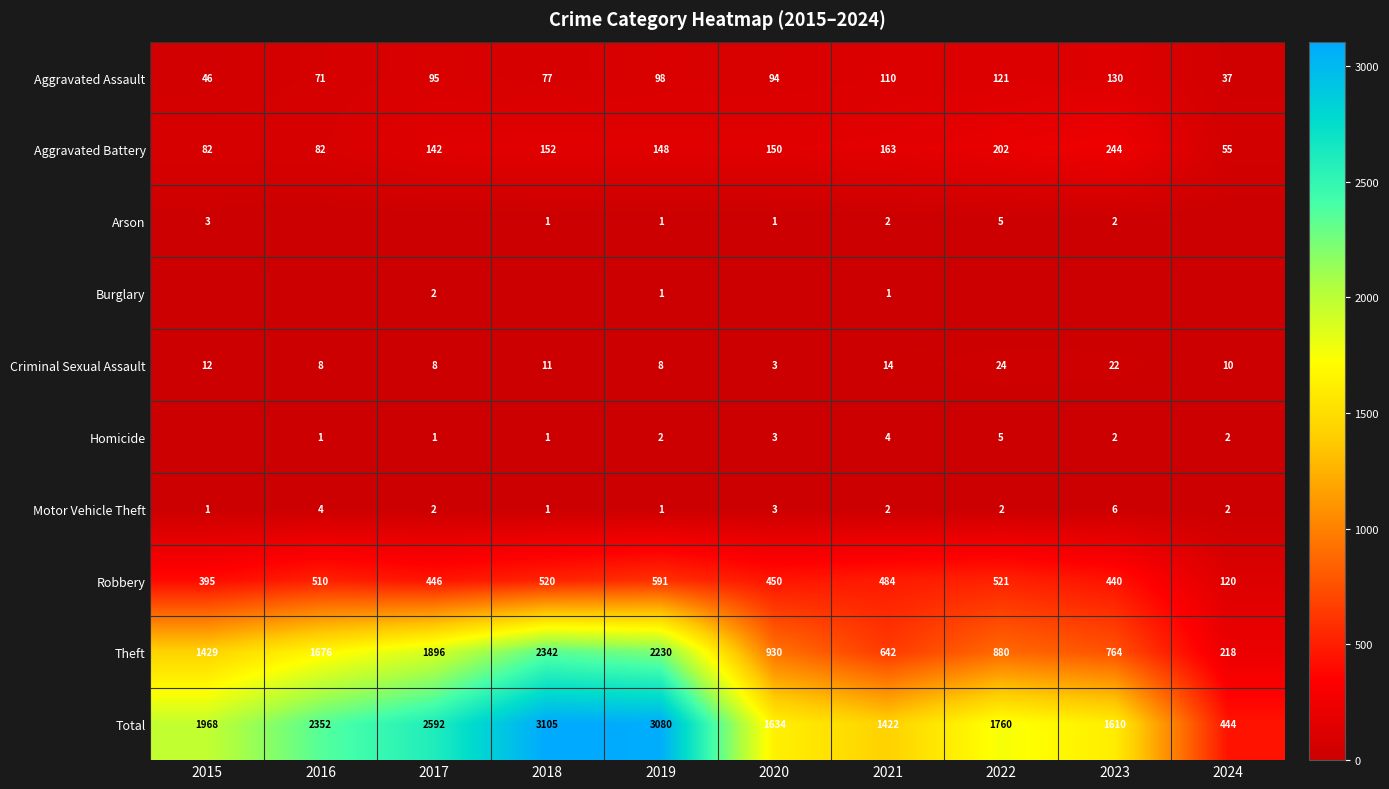

Between 2016 and 2015, which is larger?

2016